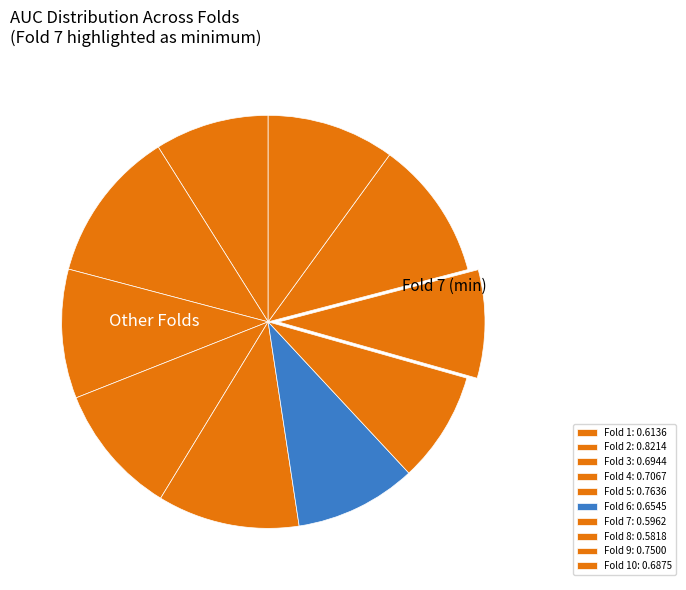

How many slices are in this pie chart?

10